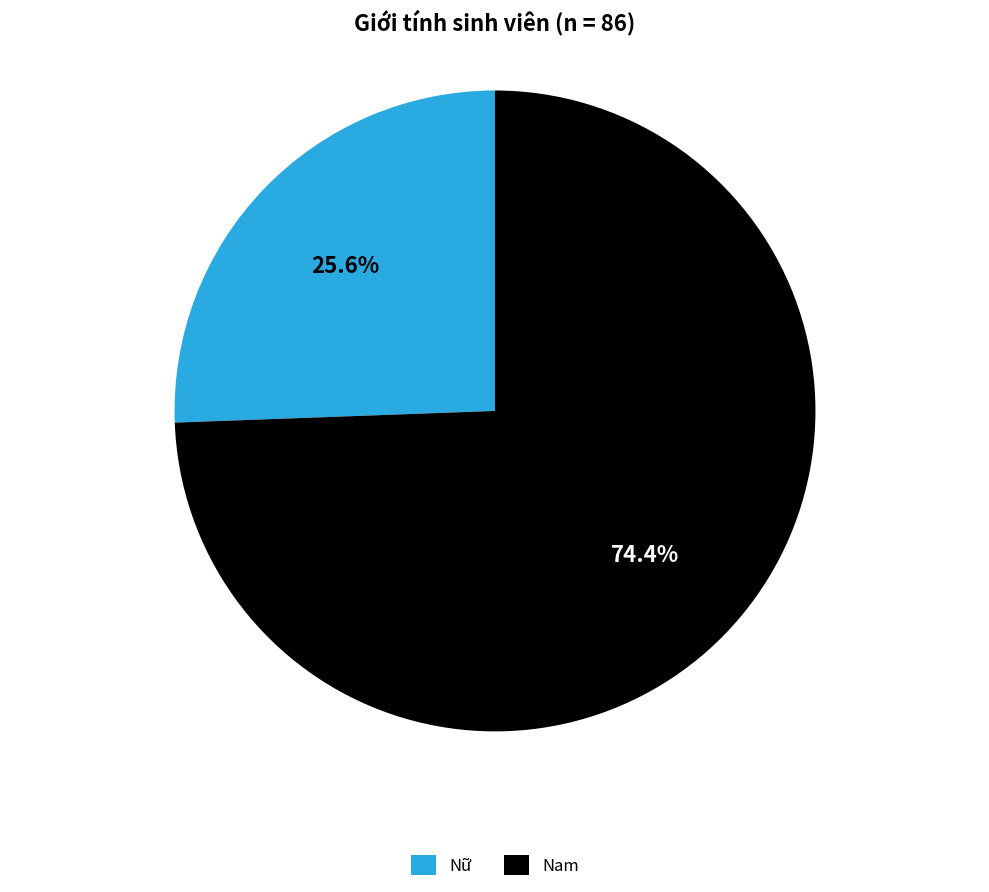

How much of the chart is everything except Nam?

25.6%